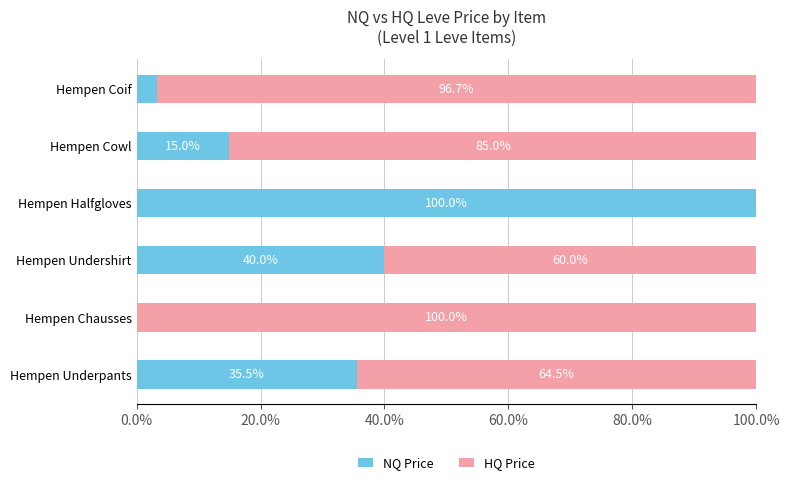

What are all the series names shown in the legend?

NQ Price, HQ Price